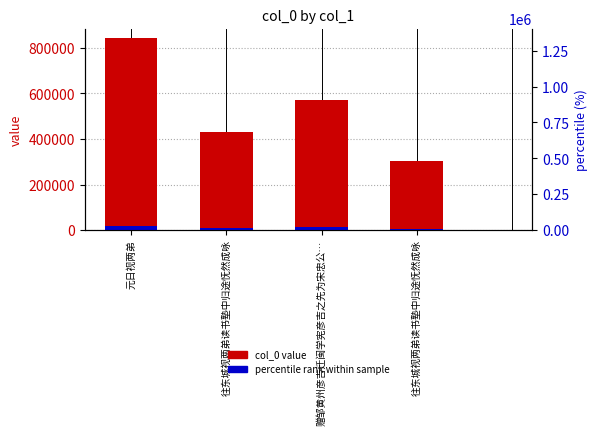

How many bars are there in total?

8